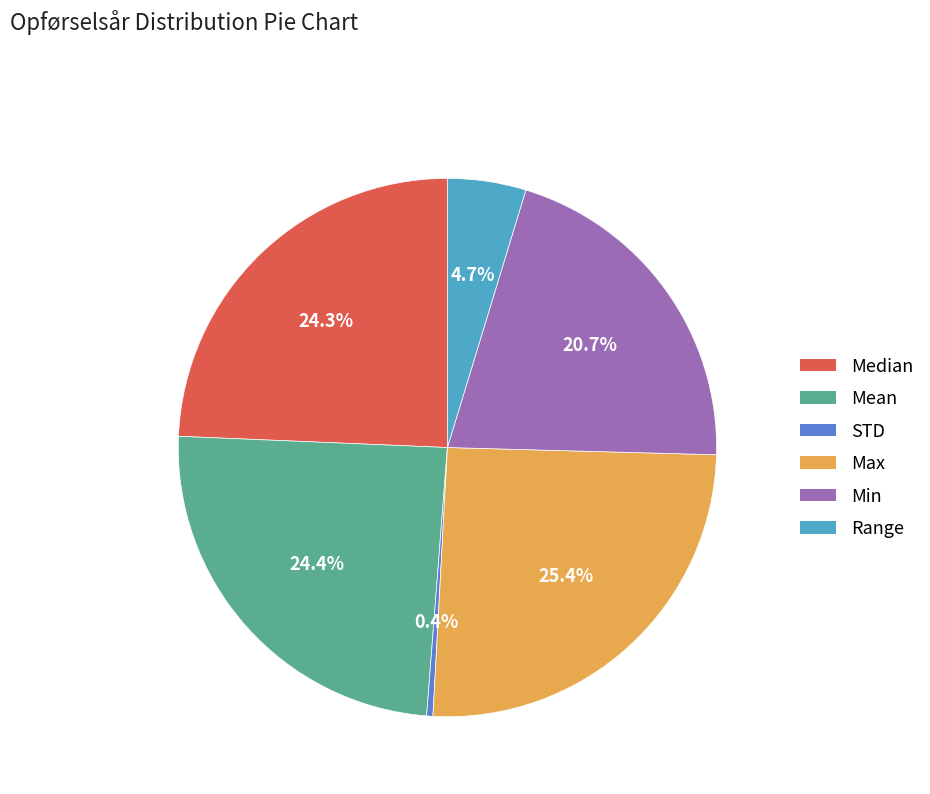

Which slice is the largest?

Max